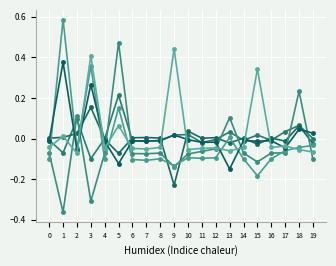

Reading right to left, list all the values displayed in this chart.

col_8: 19=0.0	18=0.1	17=0.0	16=-0.0	15=0.0	14=-0.0	13=0.0	12=-0.0	11=-0.0	10=0.0	9=0.0	8=-0.0	7=-0.0	6=-0.0	5=0.2	4=-0.0	3=-0.1	2=0.1	1=-0.1	0=-0.0
col_12: 19=-0.0	18=0.1	17=-0.0	16=0.0	15=-0.0	14=0.0	13=-0.0	12=0.0	11=0.0	10=0.0	9=-0.2	8=0.0	7=0.0	6=0.0	5=-0.1	4=-0.0	3=0.2	2=0.0	1=0.0	0=0.0
col_0: 19=-0.1	18=0.2	17=-0.1	16=-0.1	15=-0.1	14=-0.1	13=0.1	12=-0.1	11=-0.1	10=-0.1	9=-0.1	8=-0.1	7=-0.1	6=-0.1	5=0.5	4=-0.1	3=-0.3	2=0.1	1=-0.4	0=-0.1
col_1: 19=-0.0	18=-0.0	17=-0.1	16=-0.1	15=-0.2	14=-0.1	13=0.0	12=-0.1	11=-0.1	10=-0.1	9=-0.1	8=-0.1	7=-0.1	6=-0.1	5=0.2	4=-0.1	3=0.4	2=-0.0	1=0.6	0=-0.1
col_2: 19=0.0	18=0.0	17=-0.0	16=-0.0	15=-0.0	14=-0.0	13=-0.1	12=-0.0	11=-0.0	10=-0.0	9=0.0	8=-0.0	7=-0.0	6=-0.0	5=-0.1	4=-0.0	3=0.3	2=-0.1	1=0.4	0=-0.0
col_3: 19=-0.1	18=-0.1	17=-0.0	16=-0.0	15=0.3	14=-0.0	13=-0.1	12=-0.0	11=-0.0	10=-0.1	9=0.4	8=-0.0	7=-0.1	6=-0.0	5=0.1	4=-0.0	3=0.4	2=-0.1	1=0.0	0=-0.0